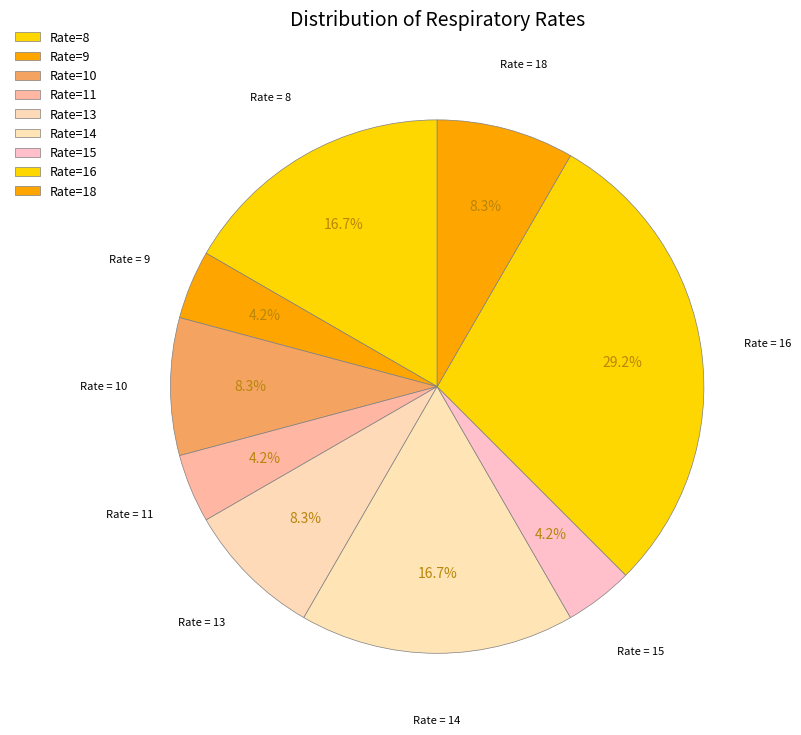

How many slices are in this pie chart?

9